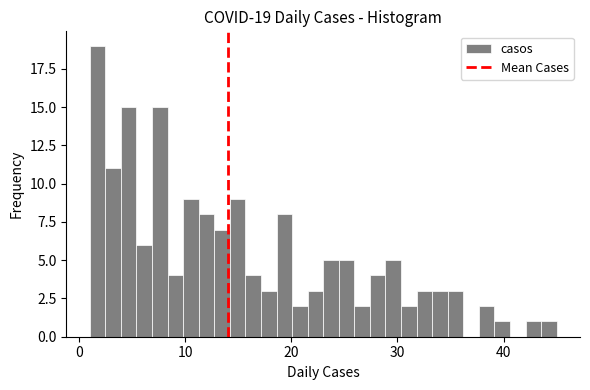

Around what value on the x-axis is the tallest bar? Give the approximate position of its centre, as read against the axis.

2